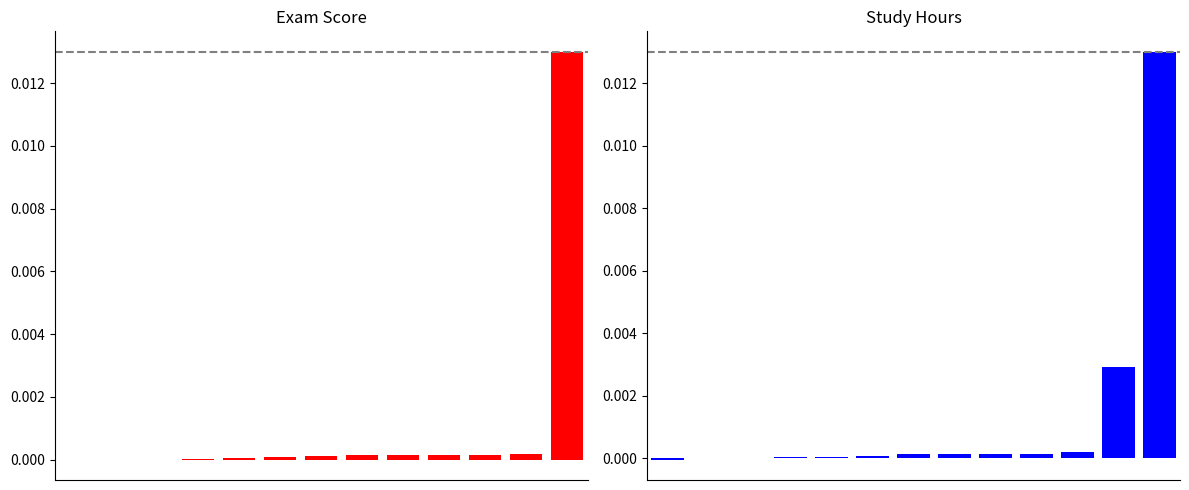

How many categories are shown in the chart?

13